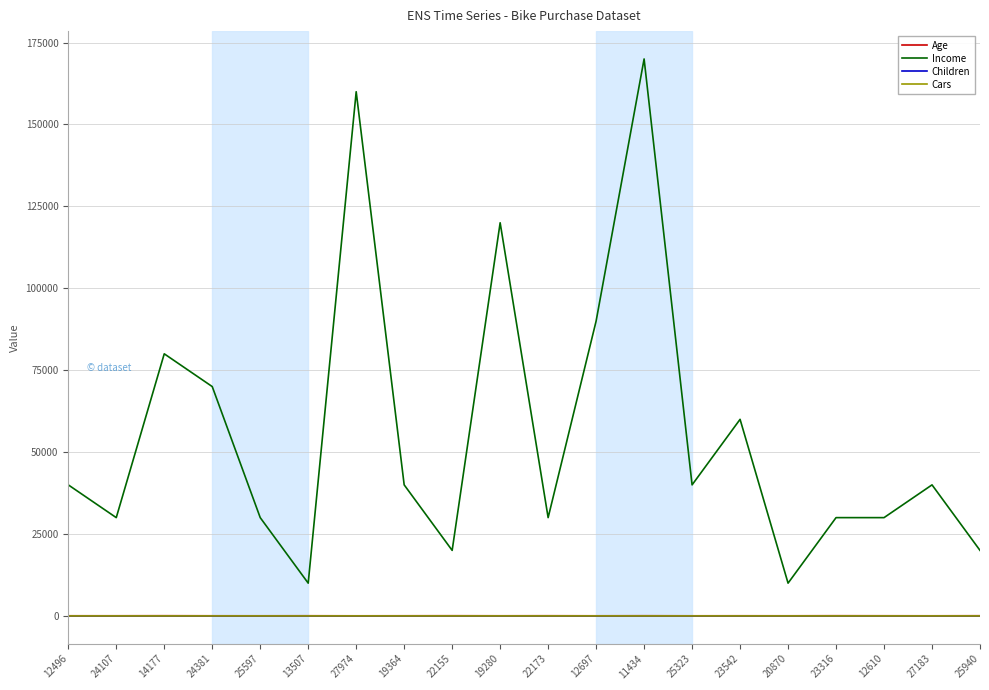

Which series has the largest range (max minus min)?

Income